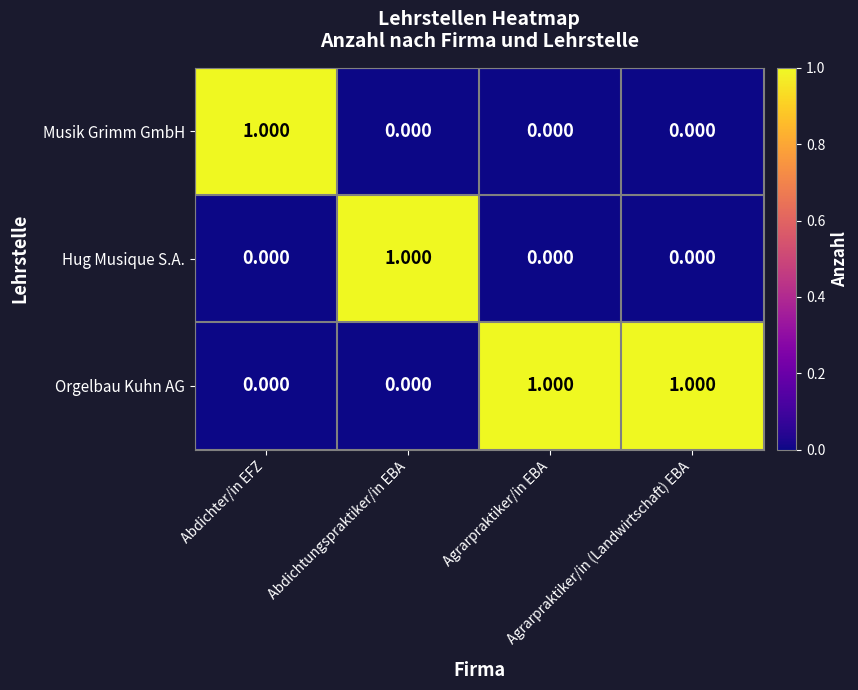

Which series has the largest total across all categories?

Orgelbau Kuhn AG